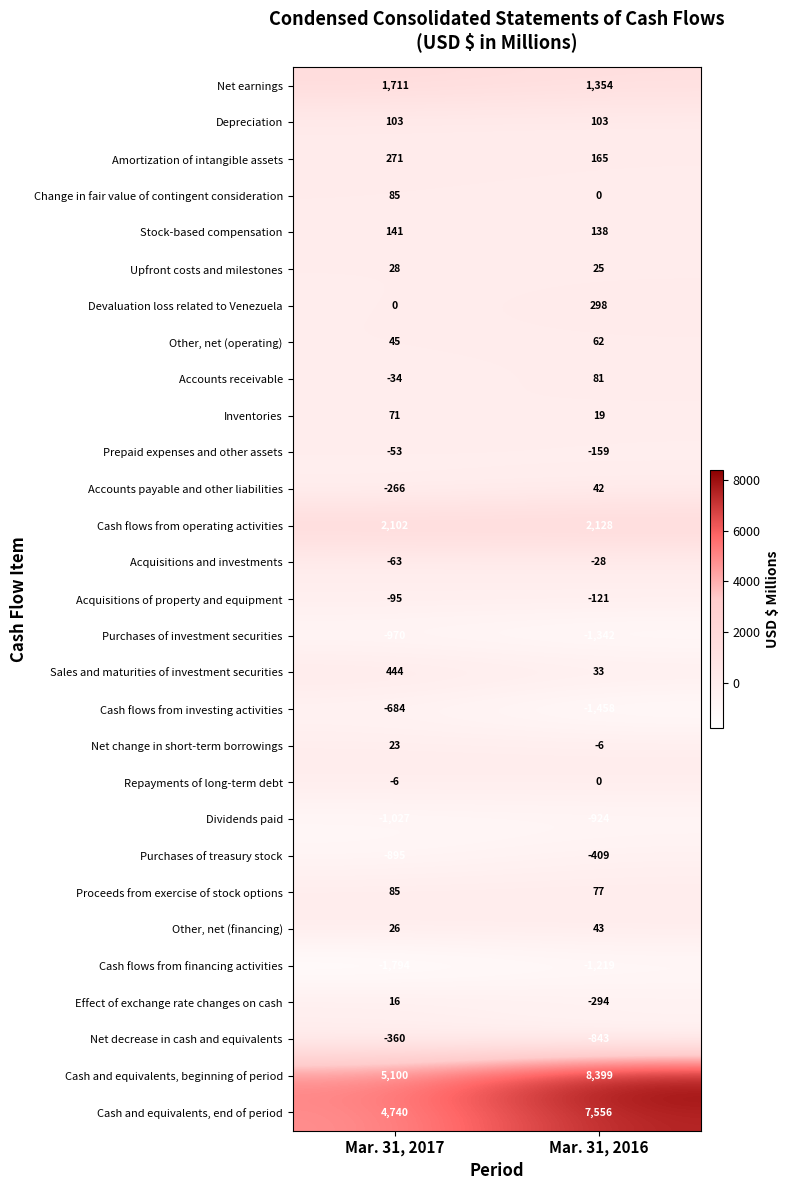

Read the Proceeds from exercise of stock options value at Mar. 31, 2017.

85